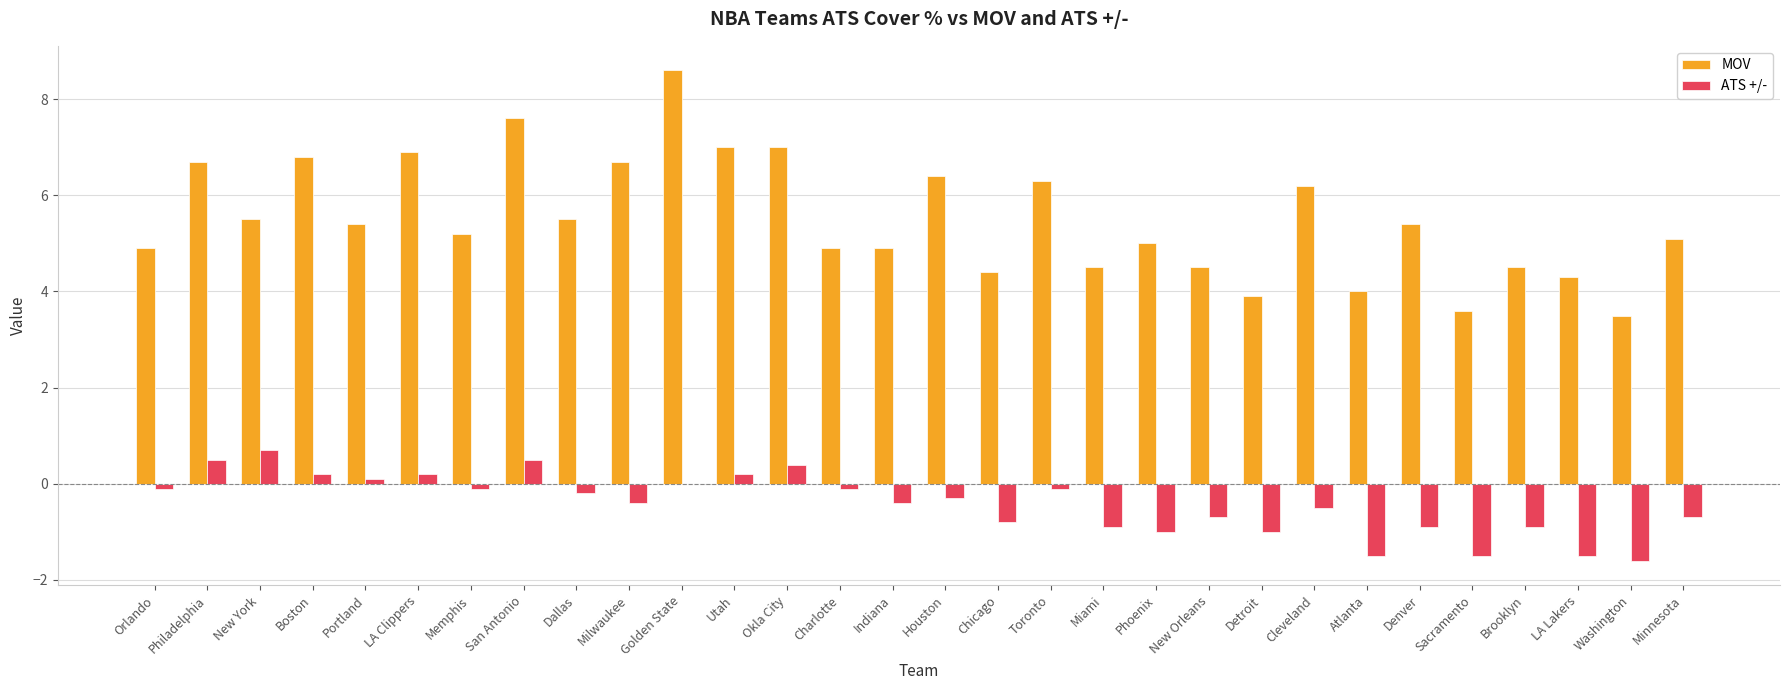

Reading left to right, what are all the values shown in this chart?

MOV: Orlando=4.9	Philadelphia=6.7	New York=5.5	Boston=6.8	Portland=5.4	LA Clippers=6.9	Memphis=5.2	San Antonio=7.6	Dallas=5.5	Milwaukee=6.7	Golden State=8.6	Utah=7.0	Okla City=7.0	Charlotte=4.9	Indiana=4.9	Houston=6.4	Chicago=4.4	Toronto=6.3	Miami=4.5	Phoenix=5.0	New Orleans=4.5	Detroit=3.9	Cleveland=6.2	Atlanta=4.0	Denver=5.4	Sacramento=3.6	Brooklyn=4.5	LA Lakers=4.3	Washington=3.5	Minnesota=5.1
ATS +/-: Orlando=-0.1	Philadelphia=0.5	New York=0.7	Boston=0.2	Portland=0.1	LA Clippers=0.2	Memphis=-0.1	San Antonio=0.5	Dallas=-0.2	Milwaukee=-0.4	Golden State=0.0	Utah=0.2	Okla City=0.4	Charlotte=-0.1	Indiana=-0.4	Houston=-0.3	Chicago=-0.8	Toronto=-0.1	Miami=-0.9	Phoenix=-1.0	New Orleans=-0.7	Detroit=-1.0	Cleveland=-0.5	Atlanta=-1.5	Denver=-0.9	Sacramento=-1.5	Brooklyn=-0.9	LA Lakers=-1.5	Washington=-1.6	Minnesota=-0.7